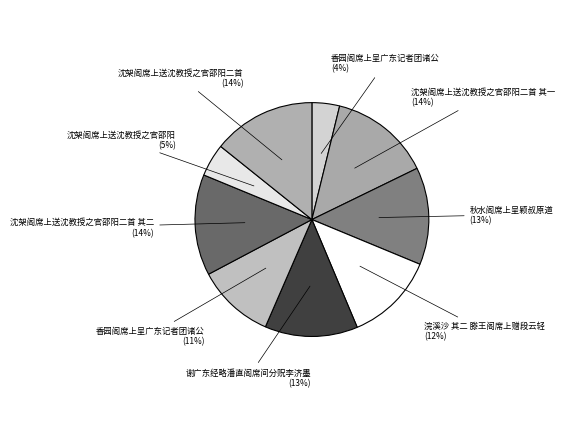

How many segments does this pie chart have?

9